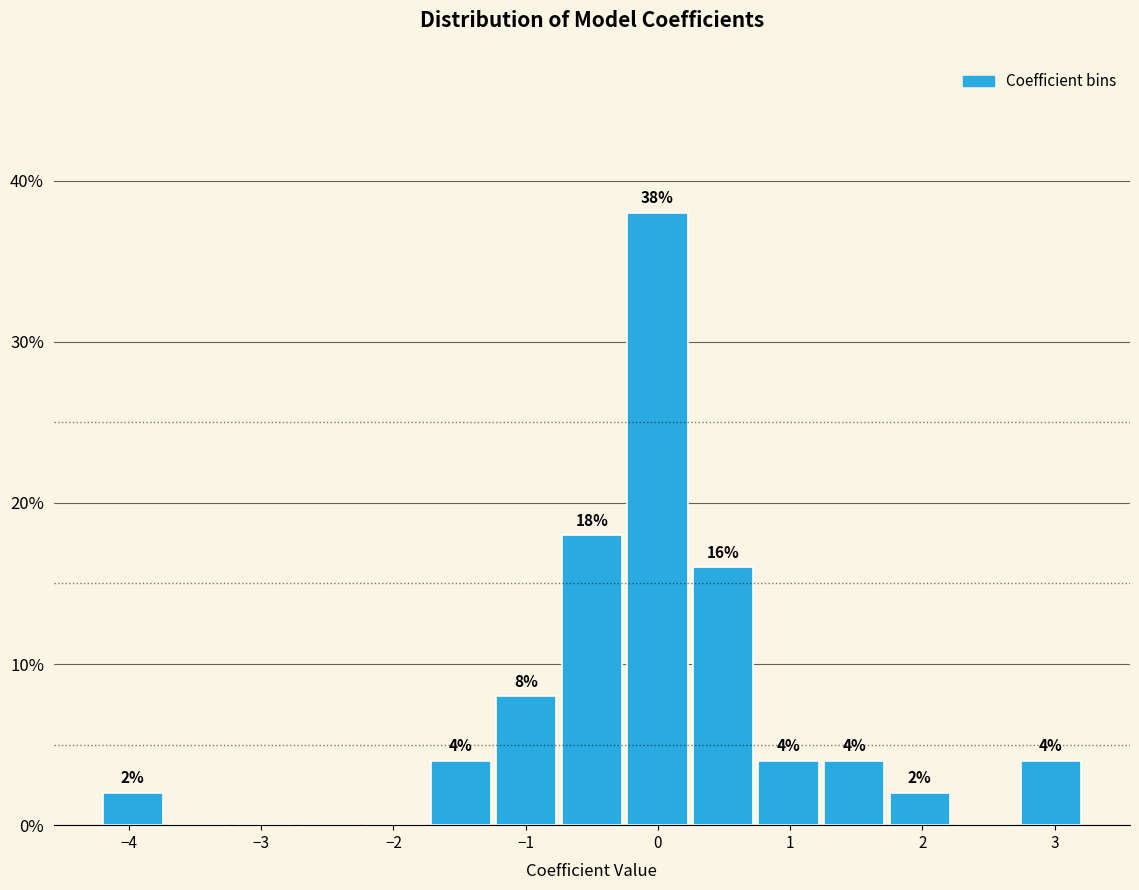

Over which range of the x-axis is the bar tallest?

-0.2 to 0.3